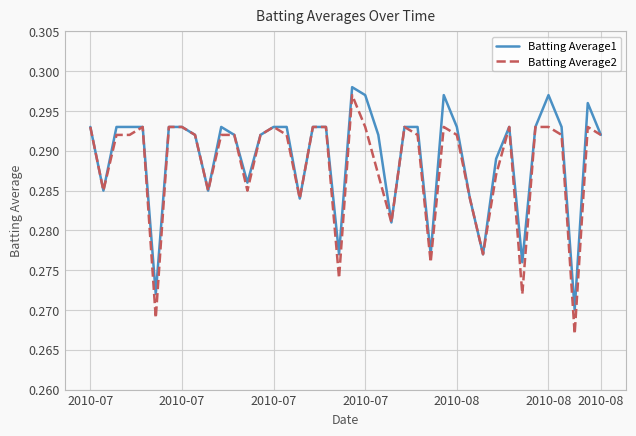

Which series has the widest spread of values?

Batting Average2